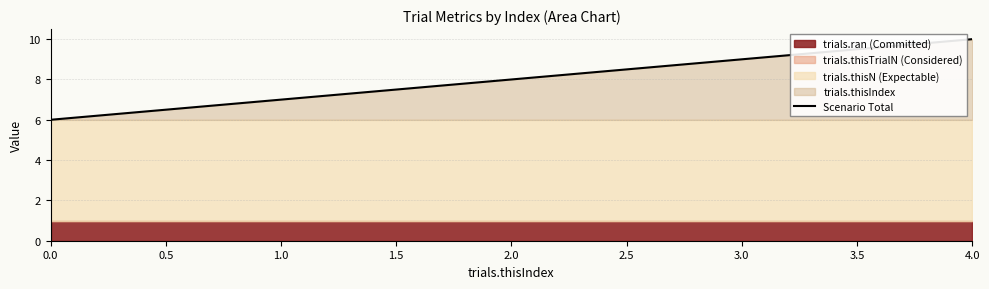

What is the highest value of the Scenario Total series?

10